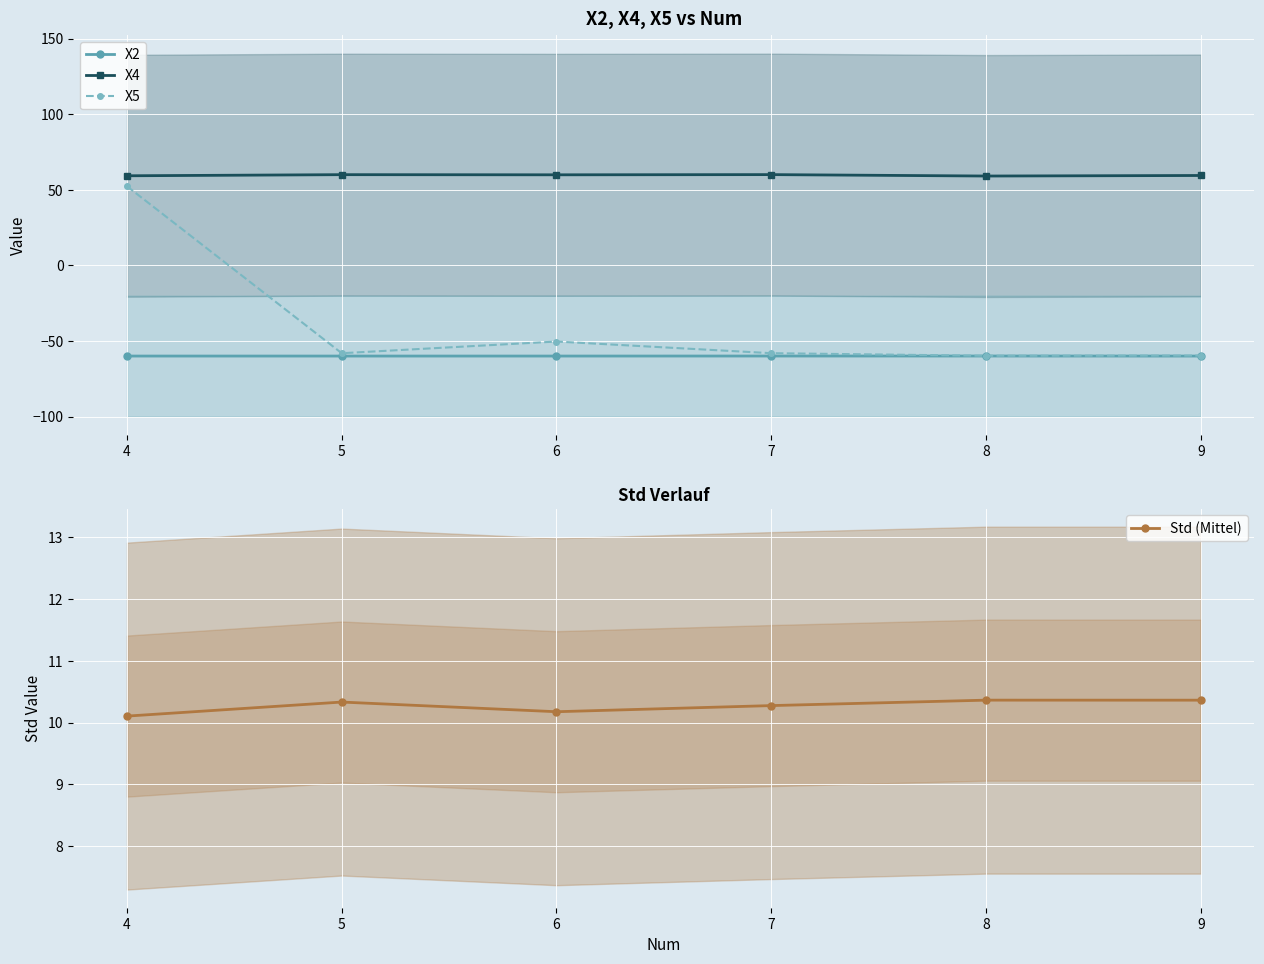

What is the difference between the maximum and minimum values in the X5 series?

112.1